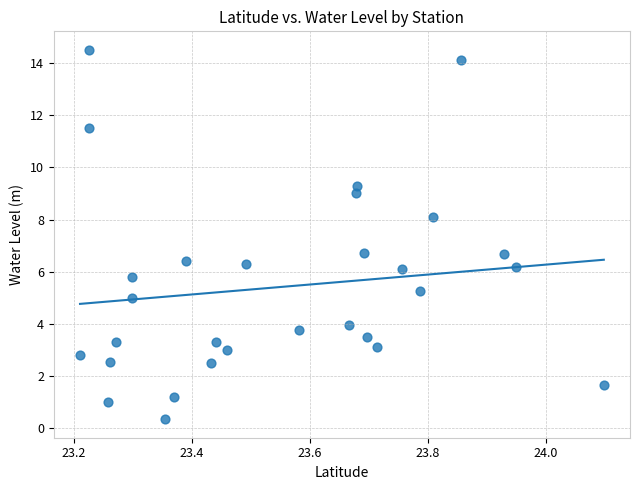

What is the range of X values (max minus min)?

0.9